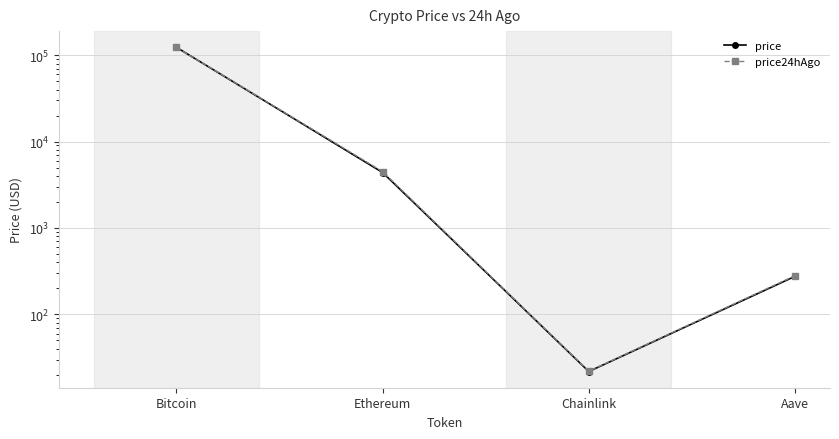

What is the difference between the highest and lowest values at Chainlink?

0.2